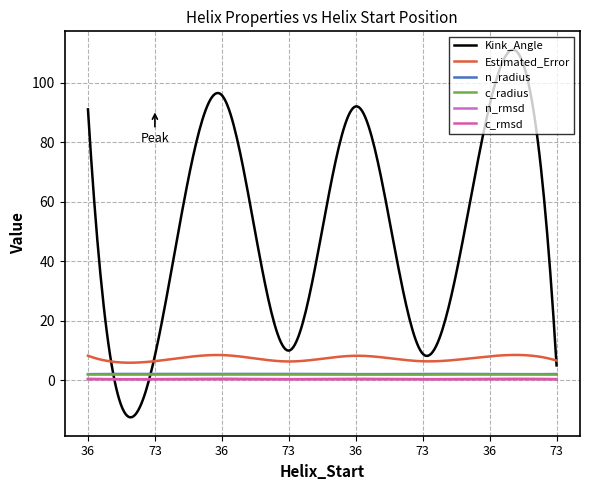

Which series has the largest range (max minus min)?

Kink_Angle